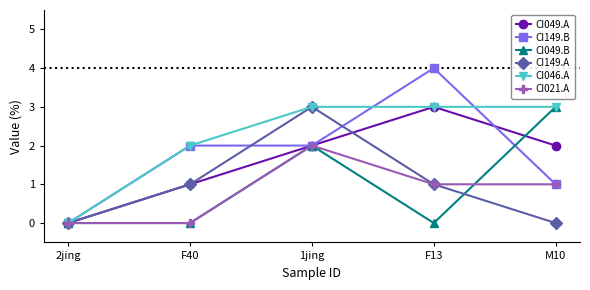

Is the value of CI149.B at F13 greater than the value of CI049.B at 1jing?

Yes